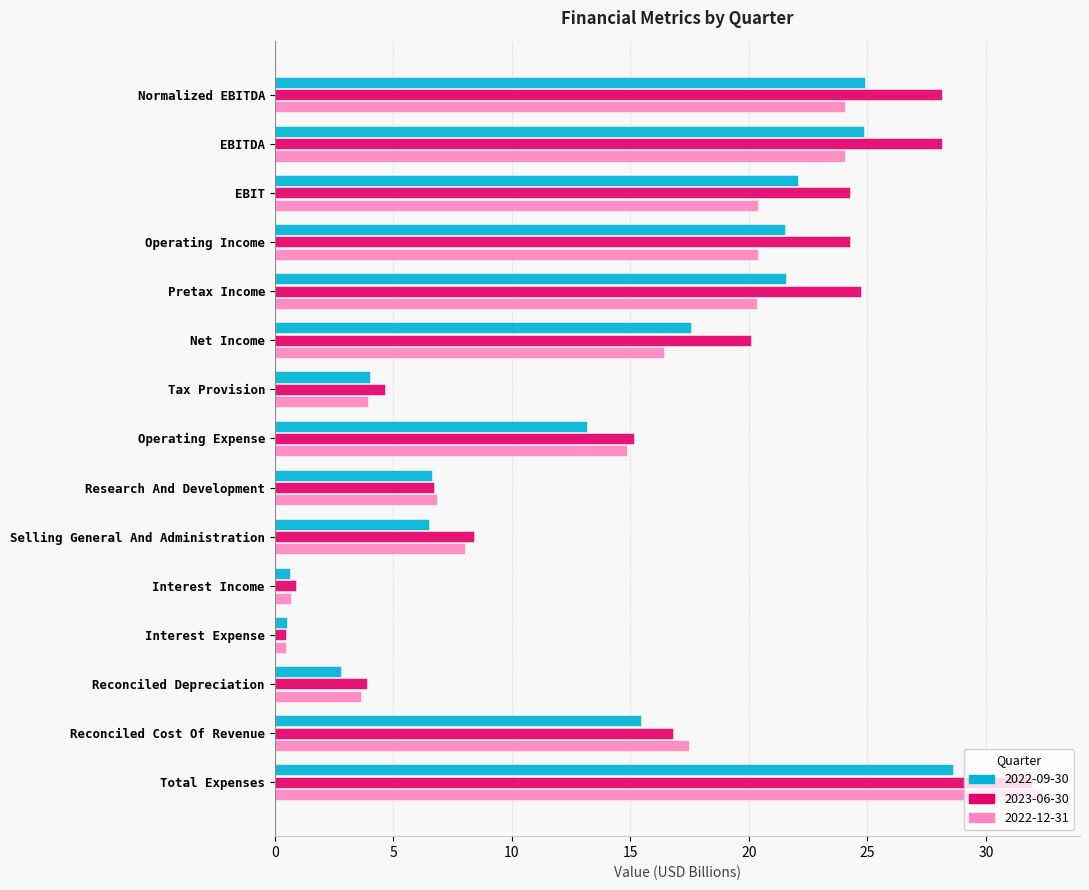

What are all the series names shown in the legend?

2022-09-30, 2023-06-30, 2022-12-31